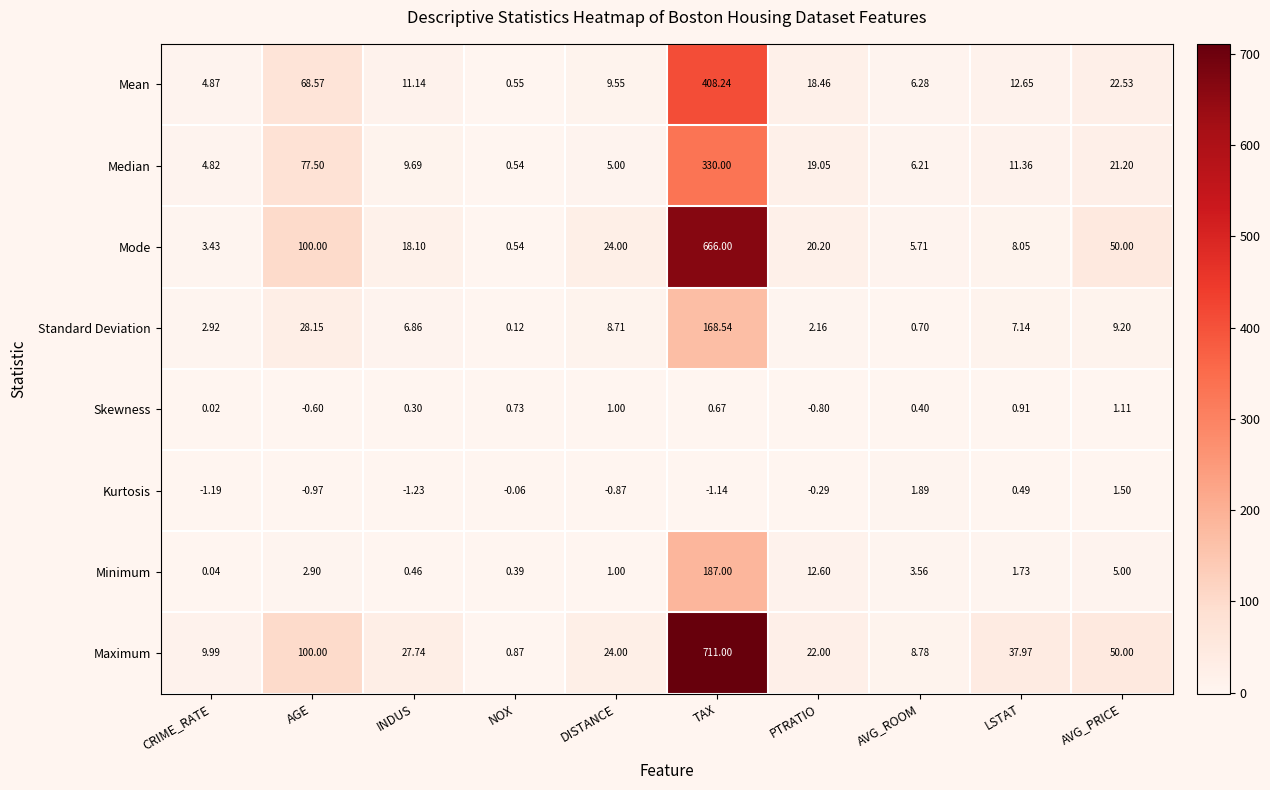

List the series in order of their peak value, lowest first.

Skewness, Kurtosis, Standard Deviation, Minimum, Median, Mean, Mode, Maximum